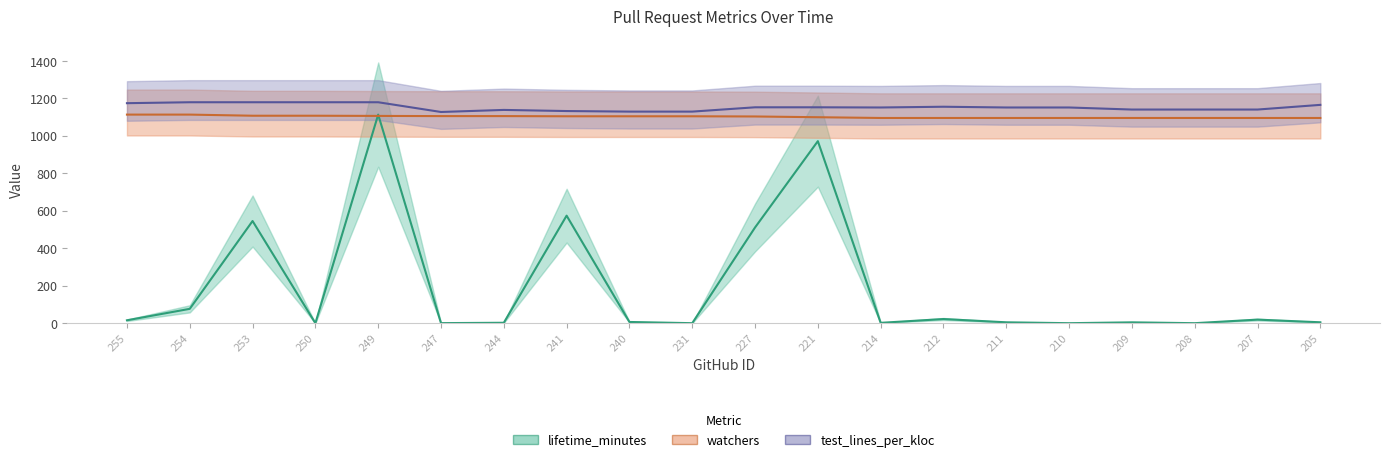

Rank the categories by test_lines_per_kloc value from highest to lowest.

254, 253, 250, 249, 255, 205, 212, 227, 221, 214, 211, 210, 209, 208, 207, 244, 241, 240, 231, 247